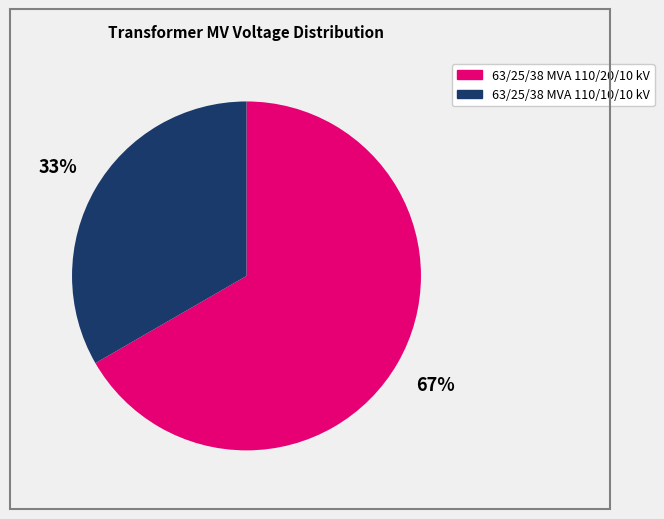

To the nearest percent, what is the average slice percentage?

50%